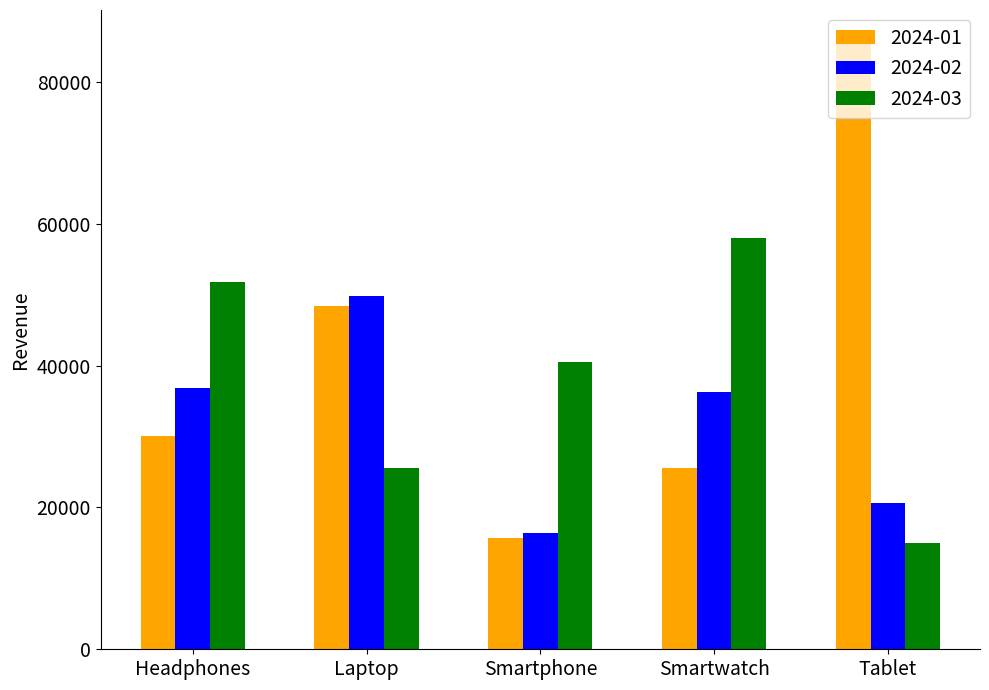

Is the value of 2024-01 at Tablet greater than the value of 2024-03 at Smartphone?

Yes